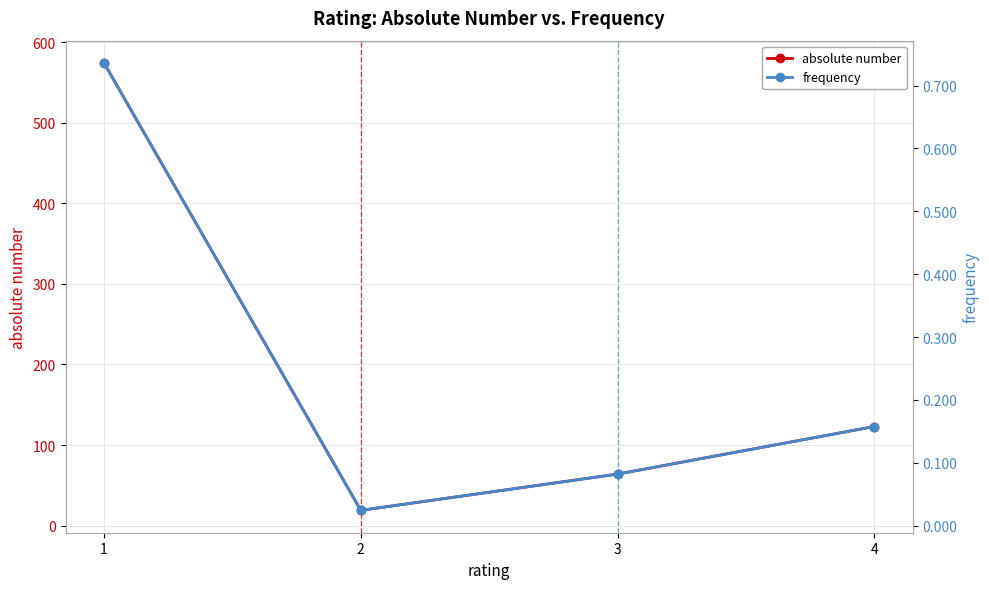

At 2, list the series in order from smallest to largest.

frequency, absolute number